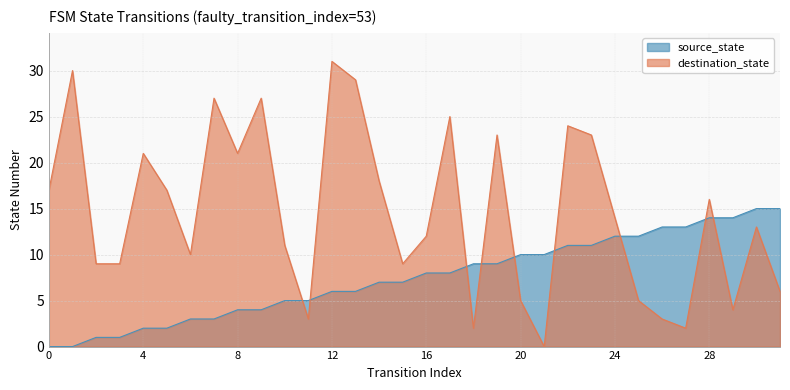

What is the difference between the highest and lowest values at 28?

2